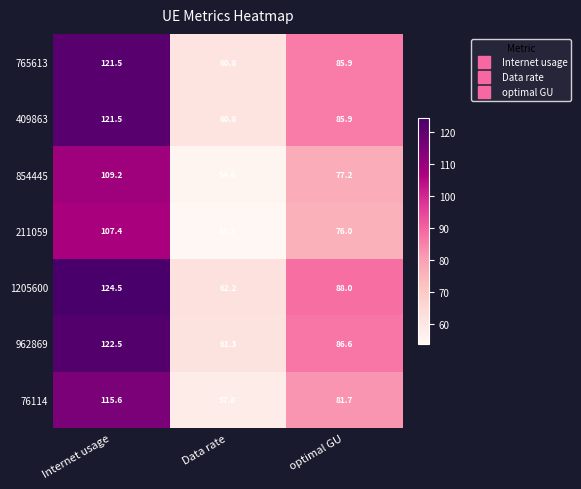

What is the spread (max minus min) of values at Data rate?

8.5